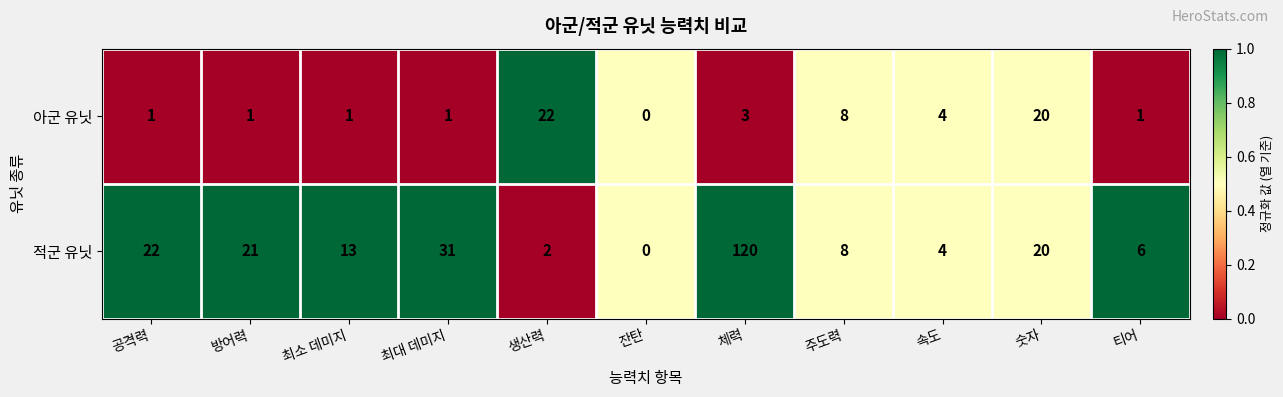

Which category has the lowest value across all series?

잔탄